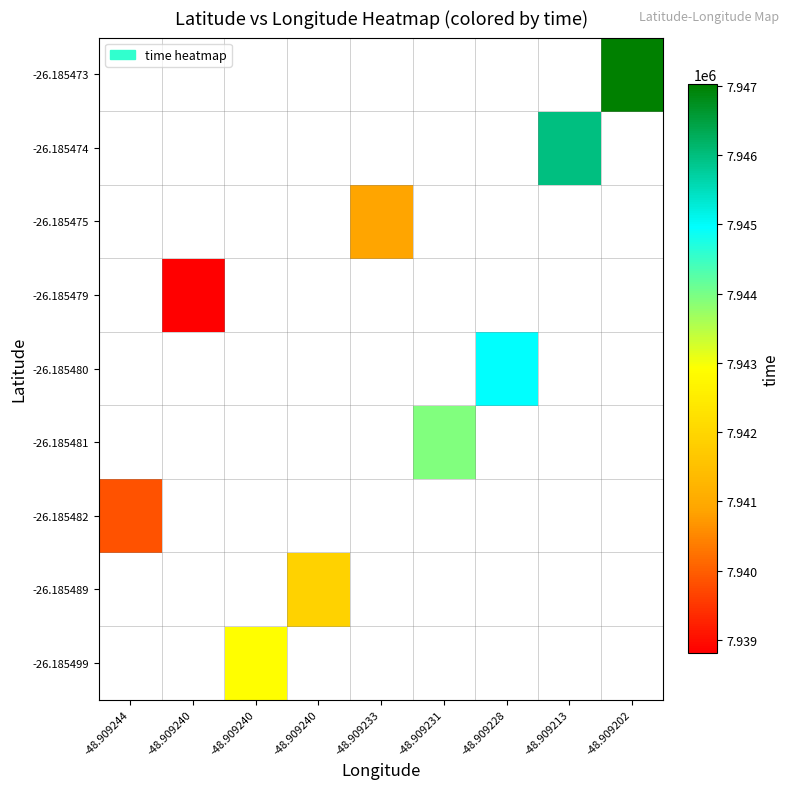

How many values in -26.185473 are above zero?

1